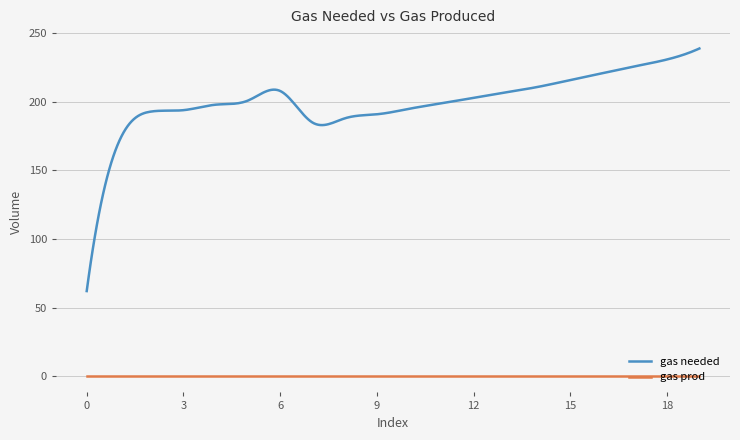

Which series has the largest total across all categories?

gas needed